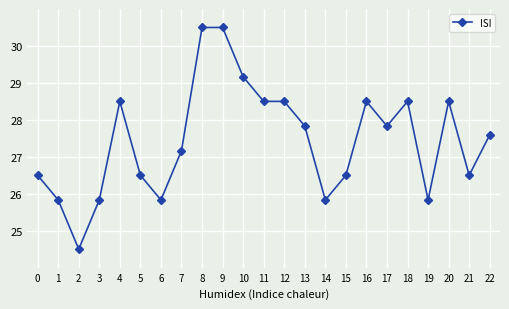

Is it true that the value at 16 is 28.5?

True